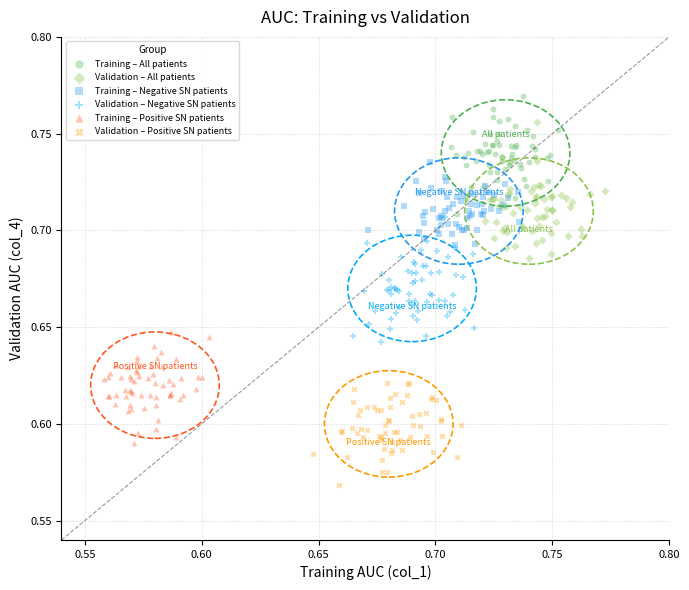

Which series reaches the maximum Y coordinate?

Training – All patients